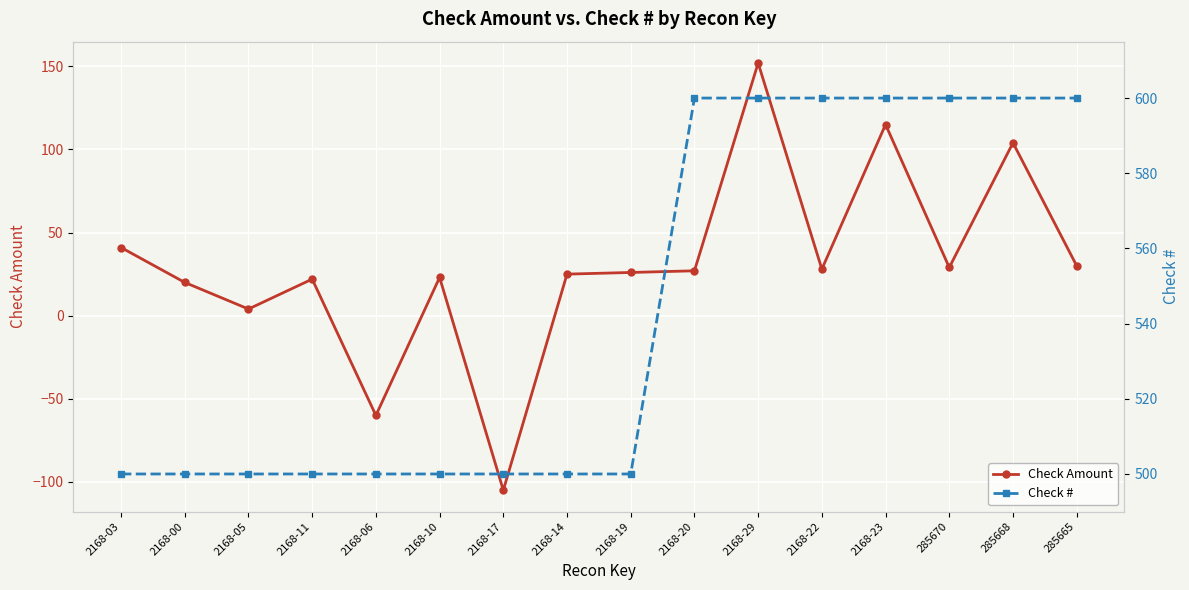

In Check Amount, how many points are lower than both neighbors (excluding endpoints)?

5